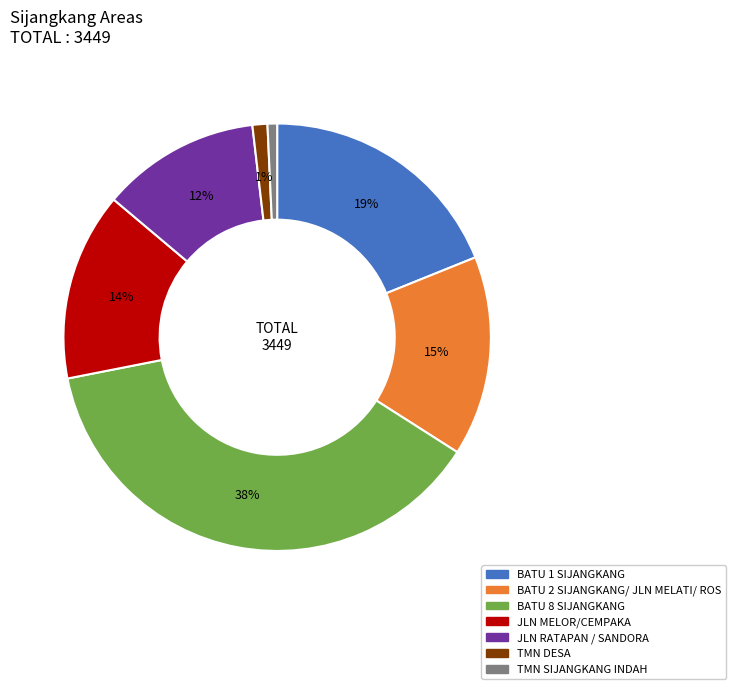

To the nearest percent, what is the difference between the JLN MELOR/CEMPAKA and BATU 1 SIJANGKANG slice percentages?

5%